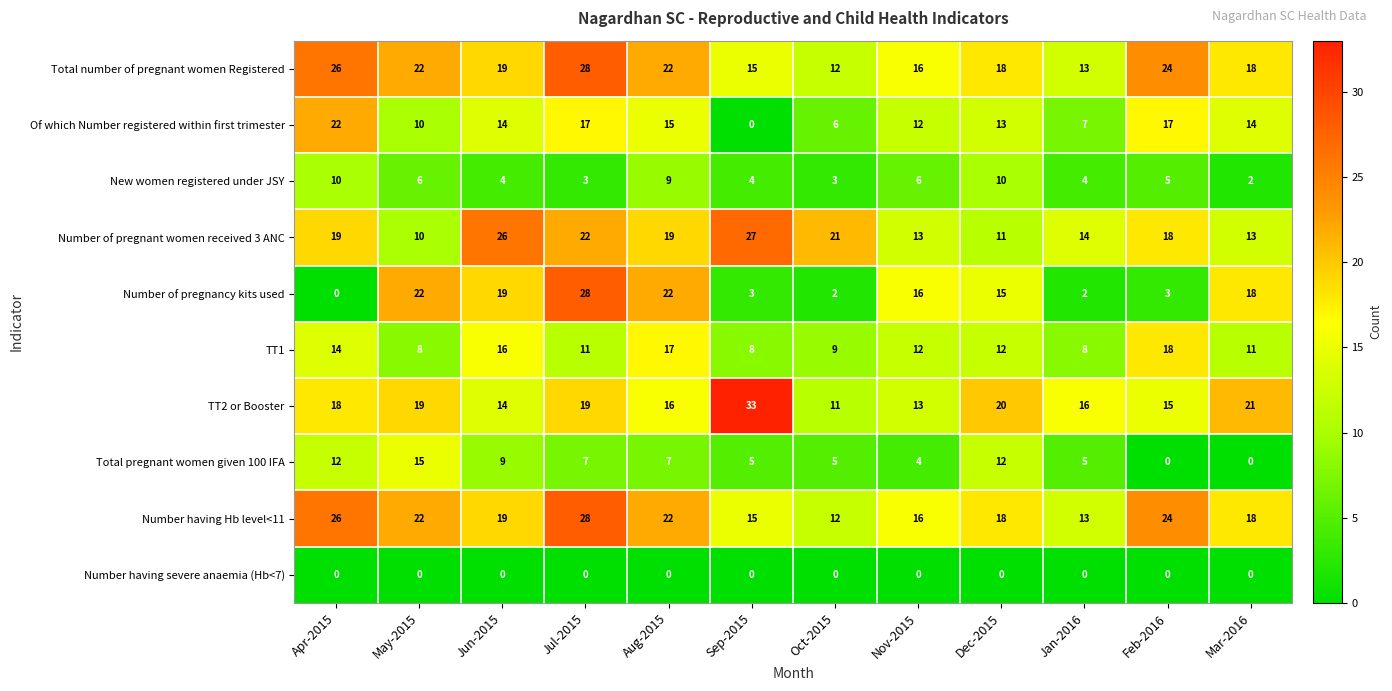

What is the difference between the highest and lowest values at Oct-2015?

21